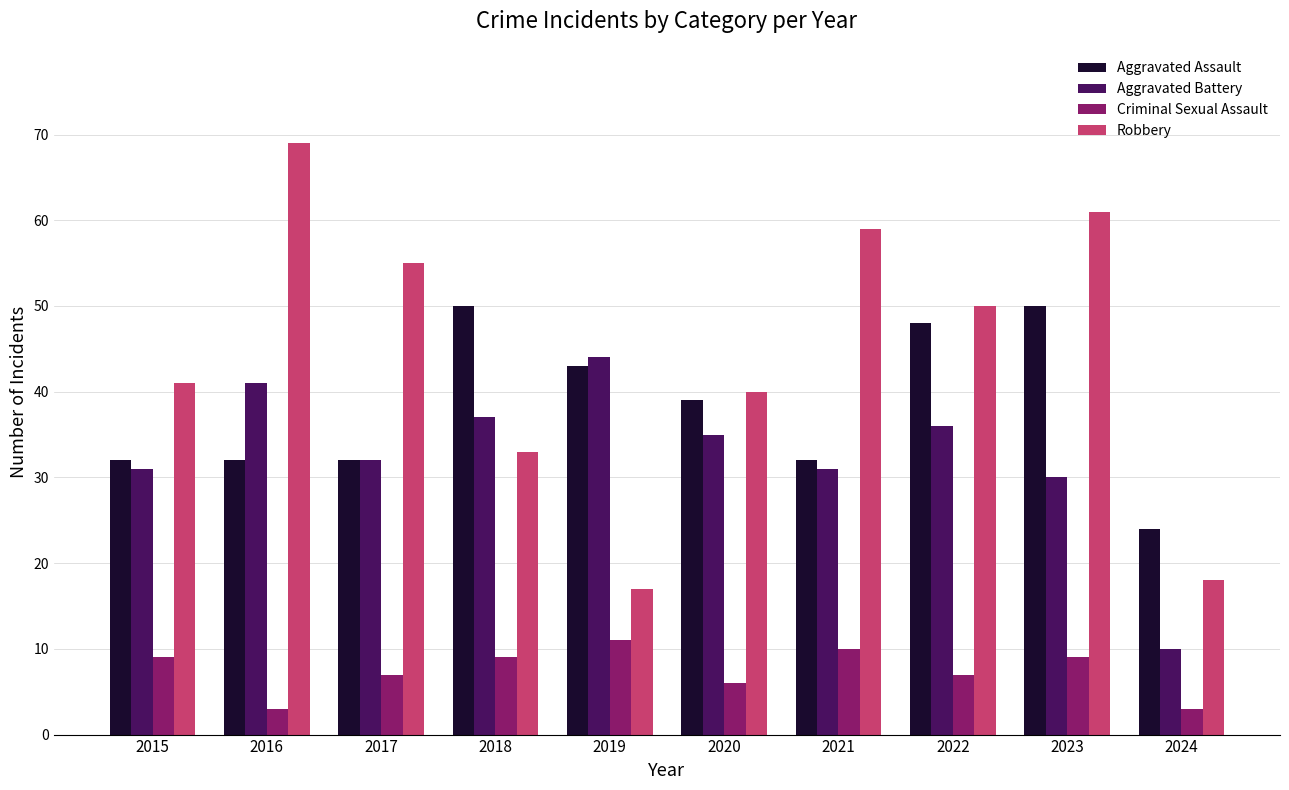

Which series has the largest total across all categories?

Robbery